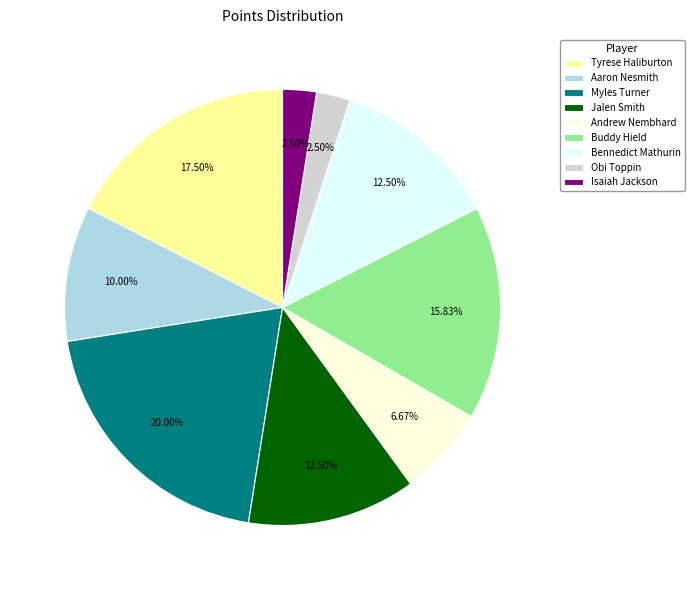

Does Bennedict Mathurin represent more than half of the total?

No